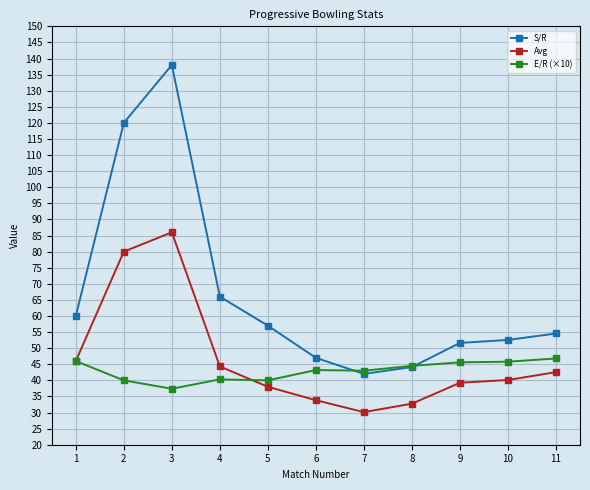

What is the maximum value for S/R?

138.0